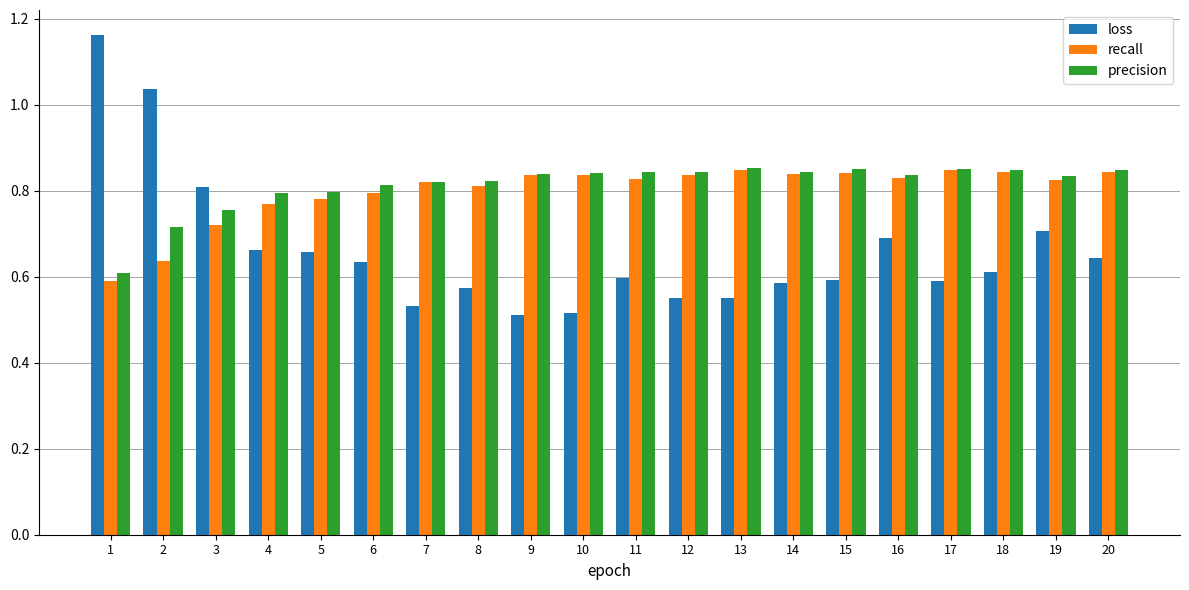

Between 8 and 19, which series saw the biggest shift?

loss